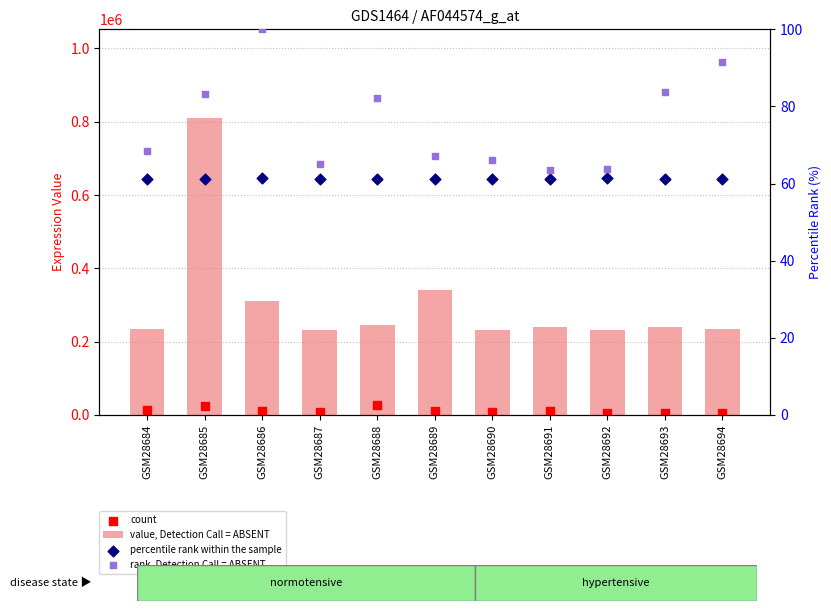

At how many categories does at least one series exceed 256641?

3